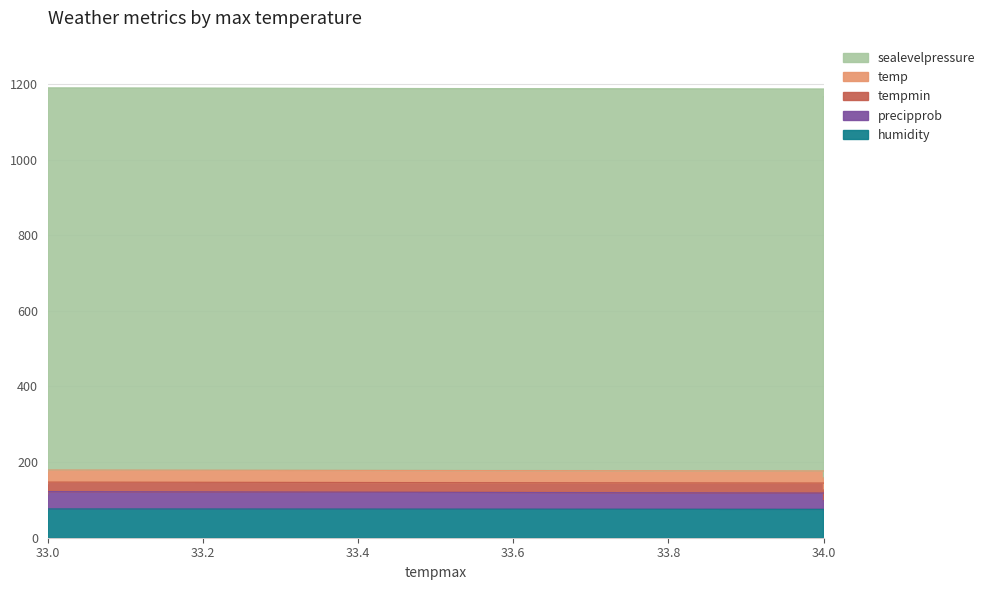

Which series changed the most between 33 and 35?

precipprob